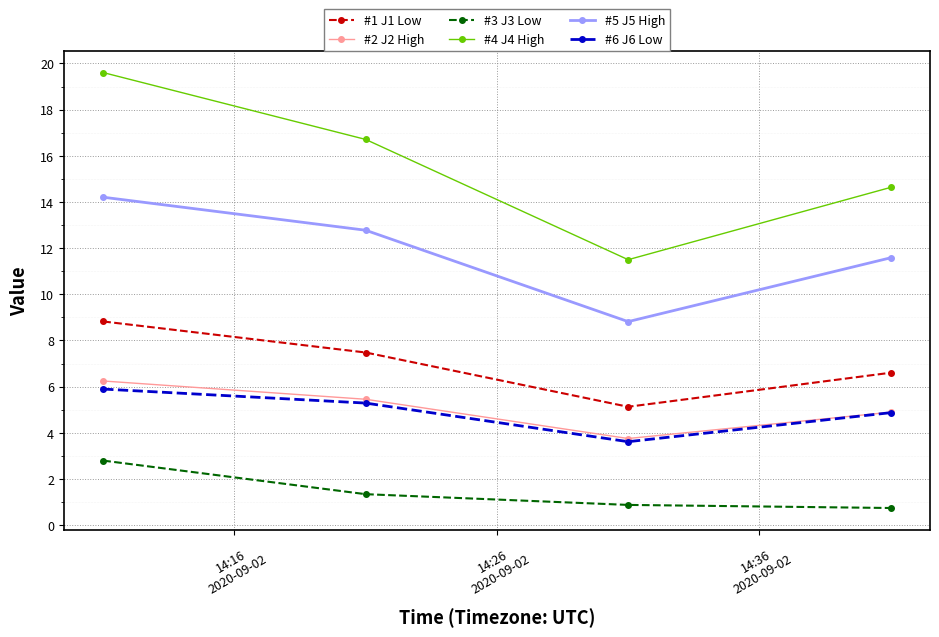

True or false: #3 J3 Low has more than 2 interior local peaks.

False